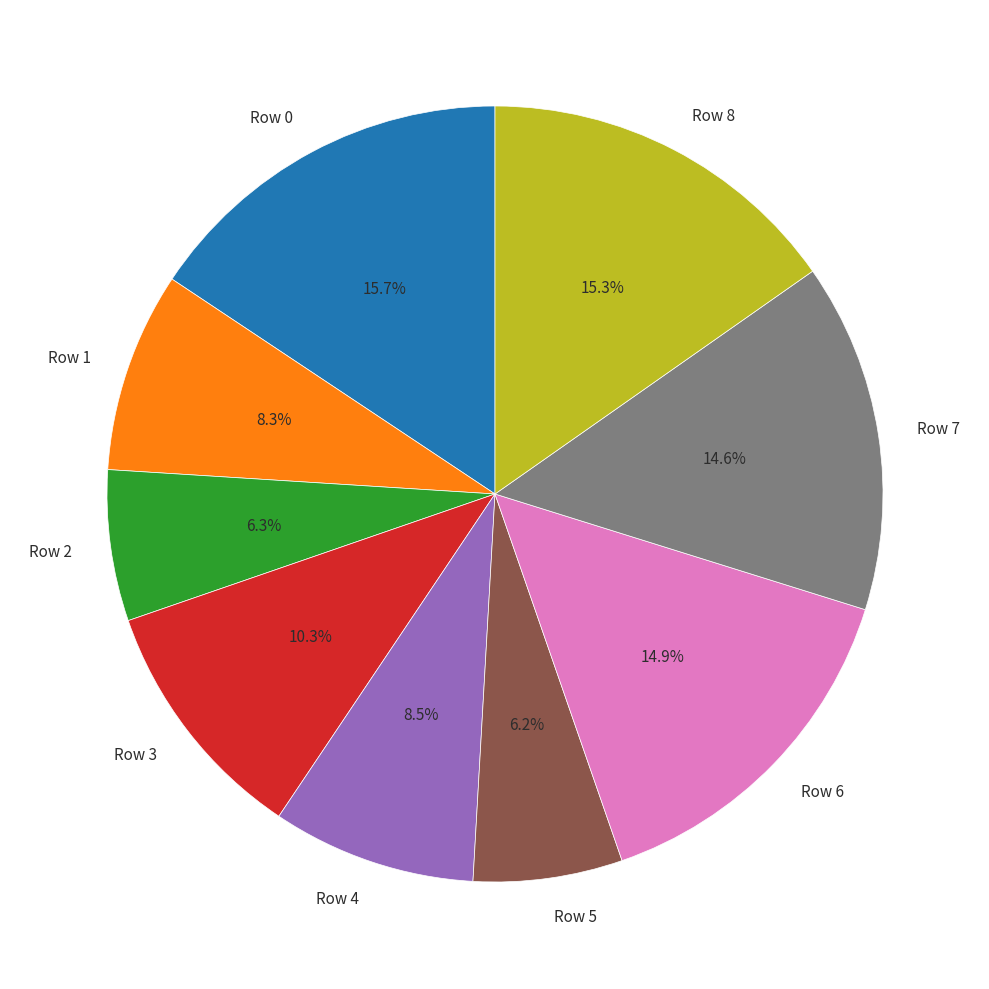

To the nearest percent, what is the difference between the Row 7 and Row 2 slice percentages?

8%